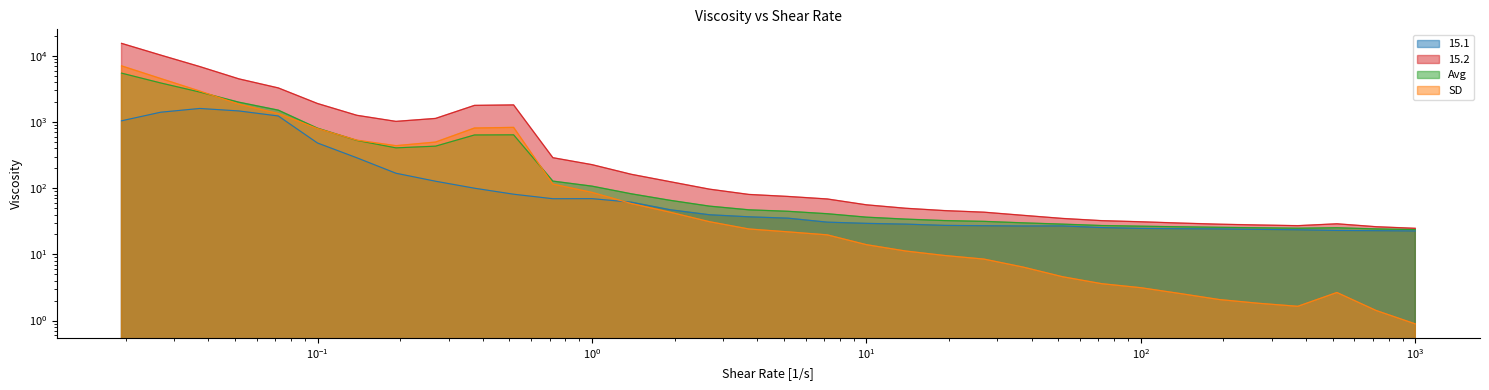

Which series changed the most between 3.73 and 72.0?

15.2